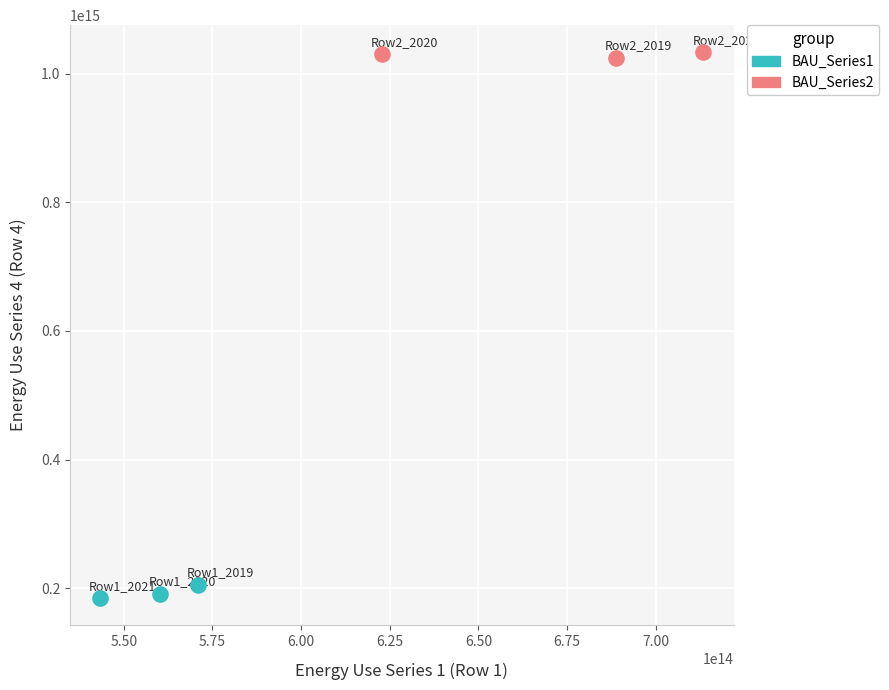

Which series reaches the minimum Y coordinate?

BAU_Series1